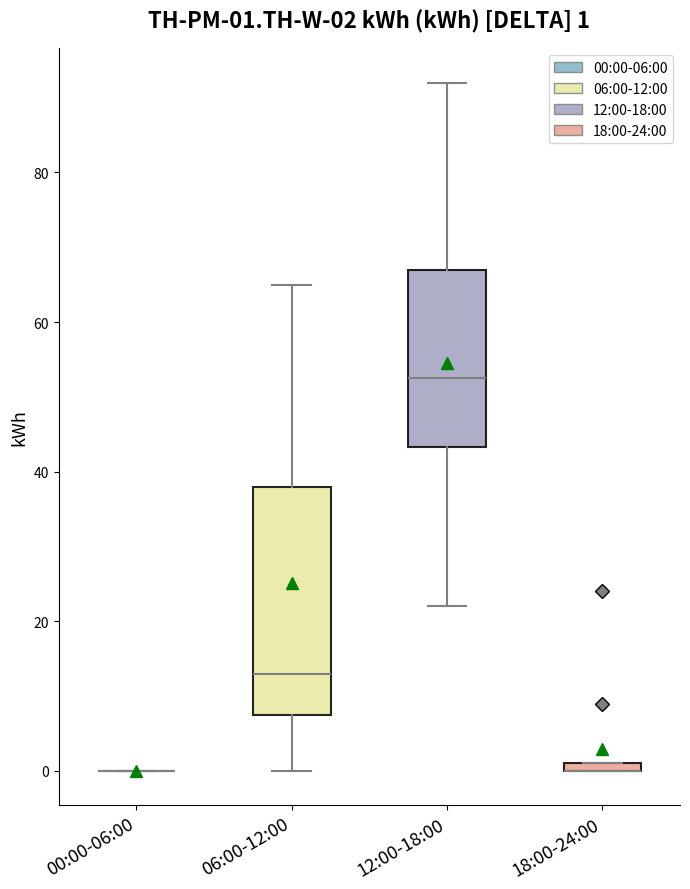

Which box is the tallest, from its lower edge to its upper edge?

06:00-12:00